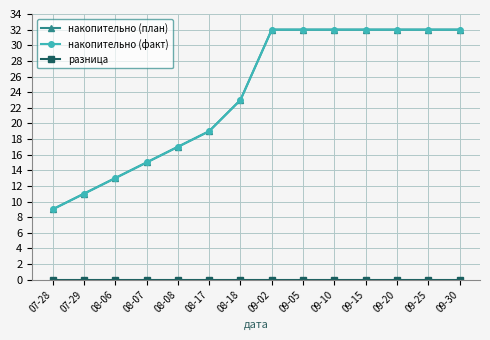

What is the label of the 6th point from the right?

09-05